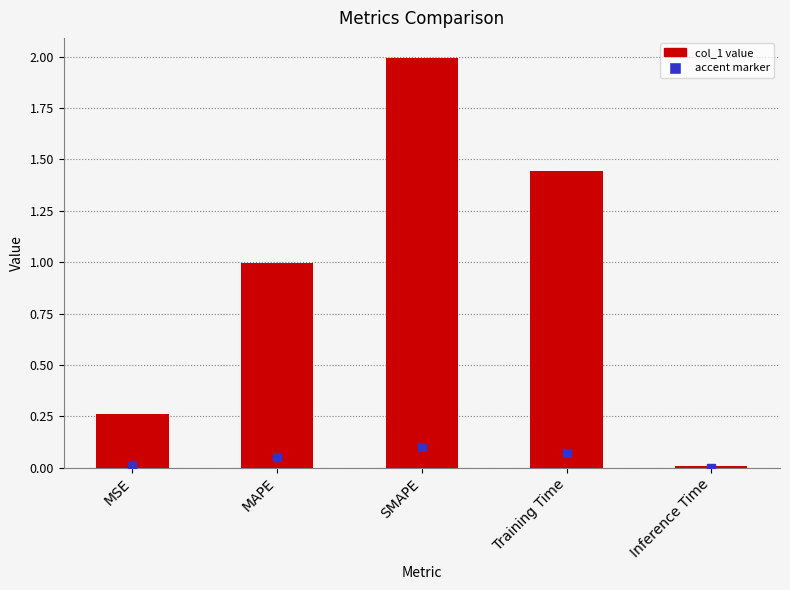

What is the label of the 3rd bar from the right?

SMAPE